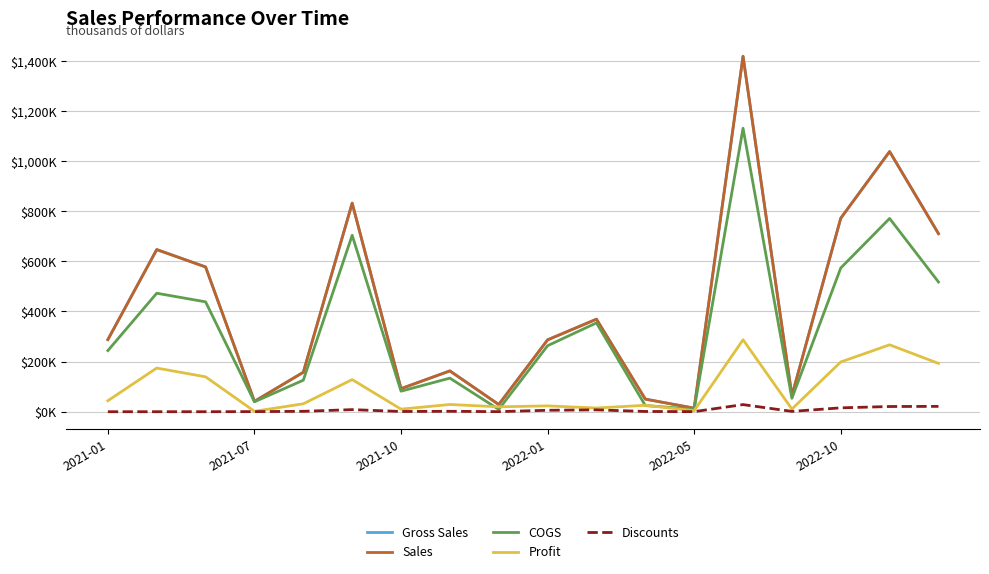

Is this an area chart (filled region under the line)?

No